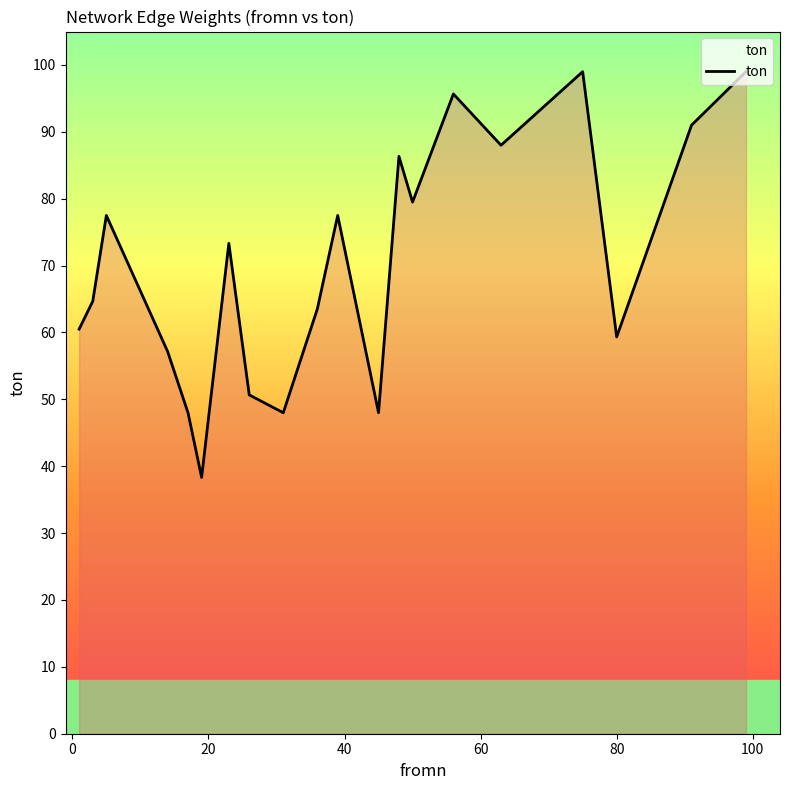

What is the difference between the maximum and minimum values?

60.7